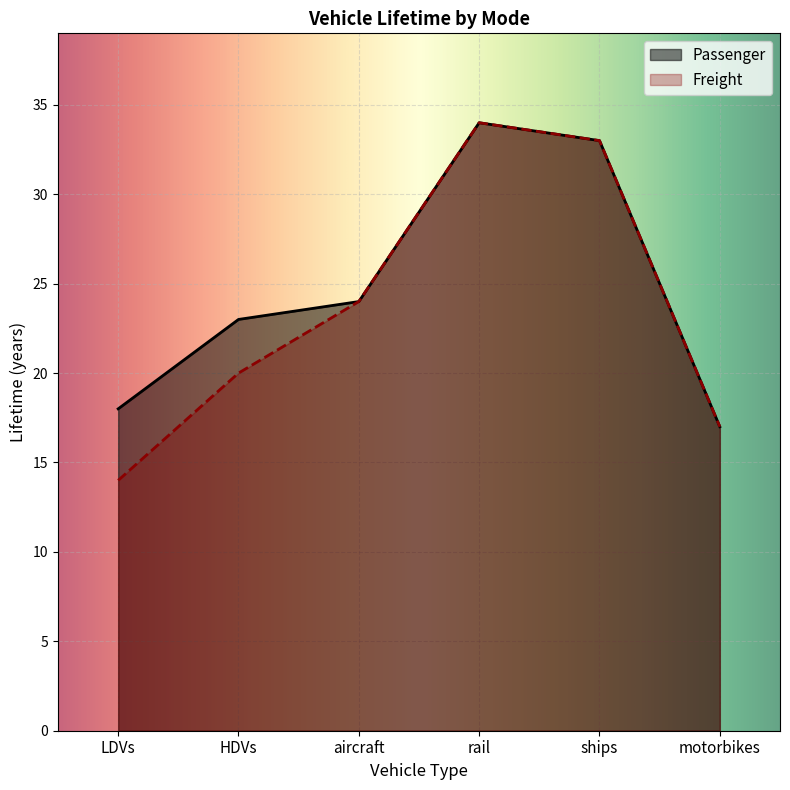

The value of Passenger at HDVs is 15. True or false?

False